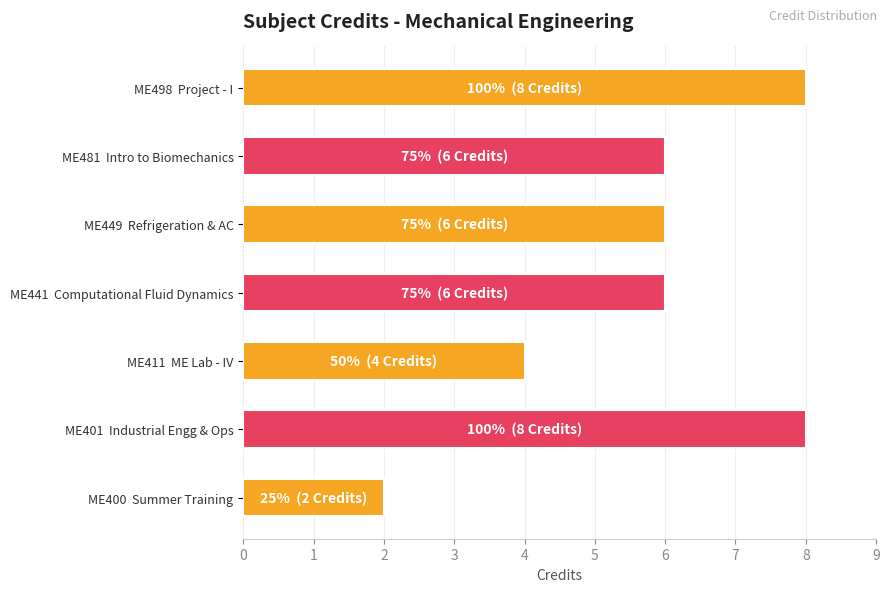

Reading bottom to top, transcribe all the data shown in this chart.

ME400  Summer Training=2	ME401  Industrial Engg & Ops=8	ME411  ME Lab - IV=4	ME441  Computational Fluid Dynamics=6	ME449  Refrigeration & AC=6	ME481  Intro to Biomechanics=6	ME498  Project - I=8